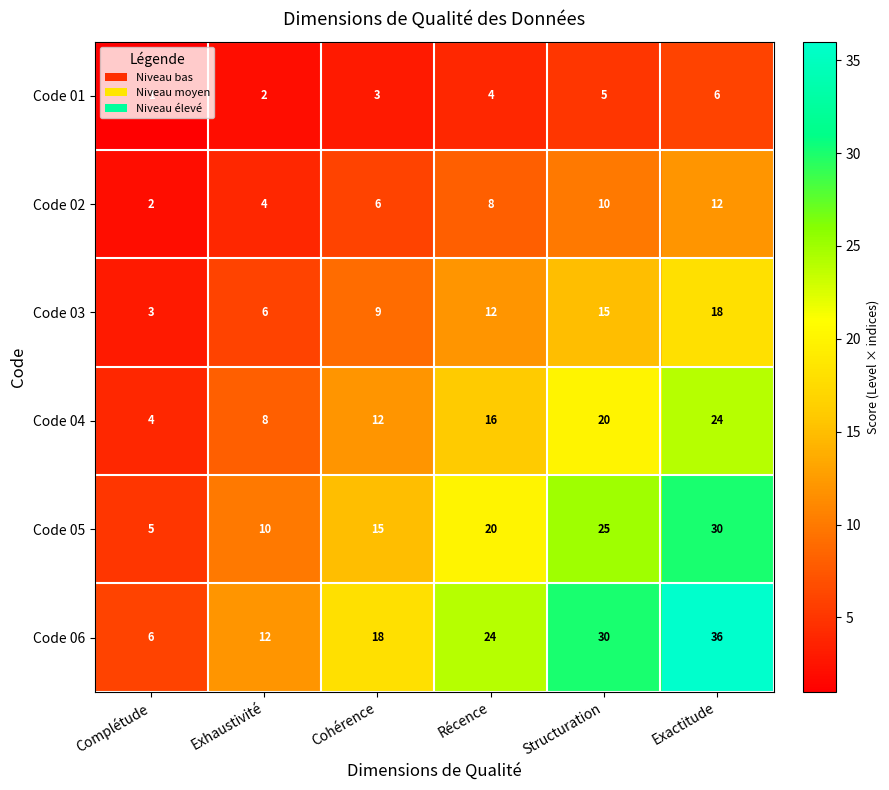

How many Code 05 values are between 10 and 25?

4